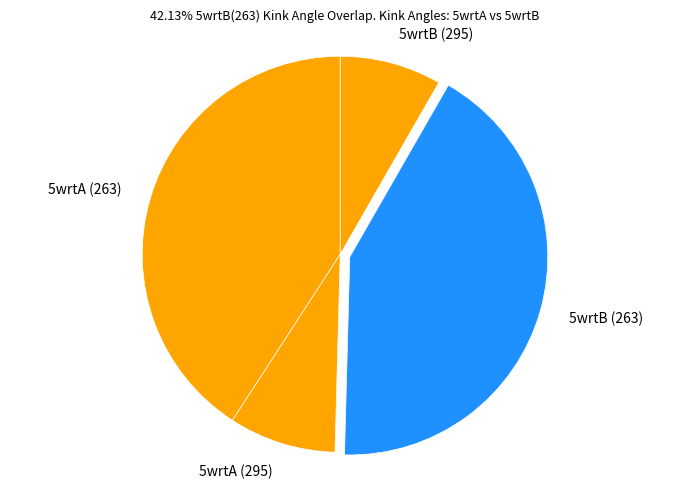

Between 5wrtB (263) and 5wrtB (295), which is larger?

5wrtB (263)